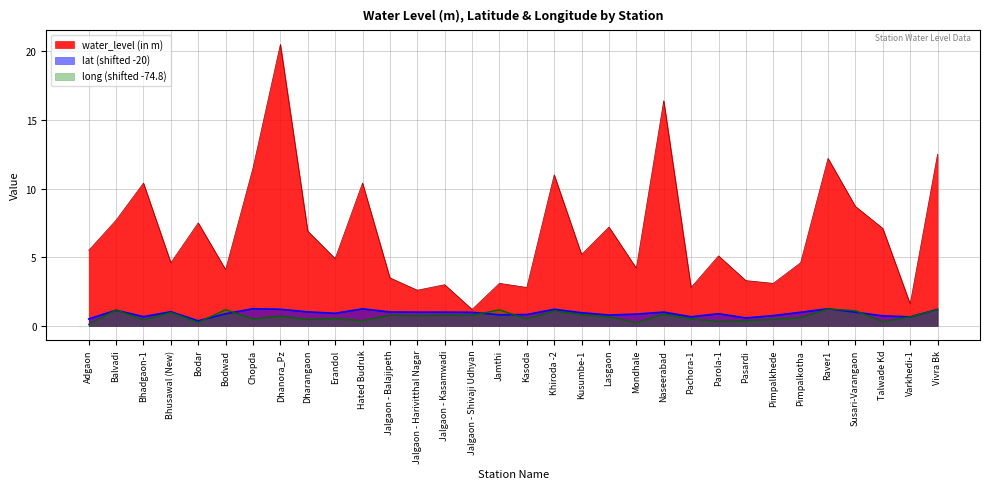

Reading left to right, what are all the values shown in this chart?

water_level (in m): Adgaon=5.5	Balvadi=7.7	Bhadgaon-1=10.4	Bhusawal (New)=4.6	Bodar=7.5	Bodwad=4.1	Chopda=11.5	Dhanora_Pz=20.5	Dharangaon=6.9	Erandol=4.9	Hated Budruk=10.4	Jalgaon - Balajipeth=3.5	Jalgaon - Harivitthal Nagar=2.6	Jalgaon - Kasamwadi=3.0	Jalgaon - Shivaji Udhyan=1.2	Jamthi=3.1	Kasoda=2.8	Khiroda -2=11.0	Kusumbe-1=5.2	Lasgaon=7.2	Mondhale=4.2	Naseerabad=16.4	Pachora-1=2.8	Parola-1=5.1	Pasardi=3.3	Pimpalkhede=3.1	Pimpalkotha=4.6	Raver1=12.2	Susari-Varangaon=8.7	Talwade Kd=7.1	Varkhedi-1=1.6	Vivra Bk=12.5
lat: Adgaon=0.5	Balvadi=1.1	Bhadgaon-1=0.7	Bhusawal (New)=1.0	Bodar=0.4	Bodwad=0.9	Chopda=1.2	Dhanora_Pz=1.2	Dharangaon=1.0	Erandol=0.9	Hated Budruk=1.2	Jalgaon - Balajipeth=1.0	Jalgaon - Harivitthal Nagar=1.0	Jalgaon - Kasamwadi=1.0	Jalgaon - Shivaji Udhyan=1.0	Jamthi=0.8	Kasoda=0.8	Khiroda -2=1.2	Kusumbe-1=1.0	Lasgaon=0.8	Mondhale=0.9	Naseerabad=1.0	Pachora-1=0.7	Parola-1=0.9	Pasardi=0.6	Pimpalkhede=0.7	Pimpalkotha=1.0	Raver1=1.2	Susari-Varangaon=1.0	Talwade Kd=0.7	Varkhedi-1=0.7	Vivra Bk=1.2
long: Adgaon=0.1	Balvadi=1.2	Bhadgaon-1=0.4	Bhusawal (New)=1.0	Bodar=0.3	Bodwad=1.2	Chopda=0.5	Dhanora_Pz=0.7	Dharangaon=0.5	Erandol=0.5	Hated Budruk=0.4	Jalgaon - Balajipeth=0.8	Jalgaon - Harivitthal Nagar=0.7	Jalgaon - Kasamwadi=0.8	Jalgaon - Shivaji Udhyan=0.8	Jamthi=1.2	Kasoda=0.5	Khiroda -2=1.1	Kusumbe-1=0.8	Lasgaon=0.7	Mondhale=0.2	Naseerabad=0.9	Pachora-1=0.5	Parola-1=0.3	Pasardi=0.4	Pimpalkhede=0.5	Pimpalkotha=0.6	Raver1=1.2	Susari-Varangaon=1.1	Talwade Kd=0.3	Varkhedi-1=0.7	Vivra Bk=1.2